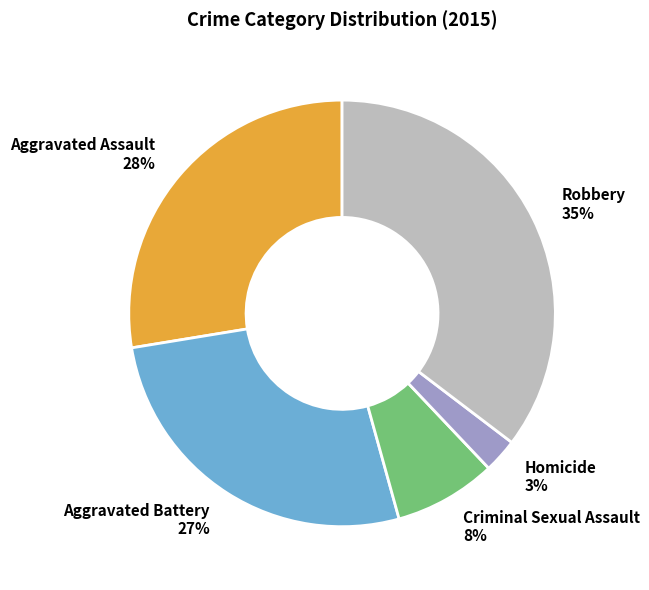

Rank the categories by value from highest to lowest.

Robbery, Aggravated Assault, Aggravated Battery, Criminal Sexual Assault, Homicide